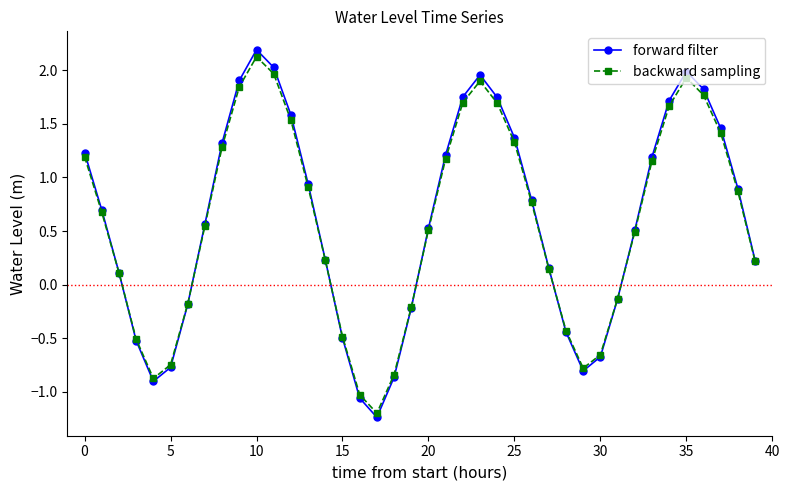

What is the value of the forward filter point at the 11th from the left?

2.2